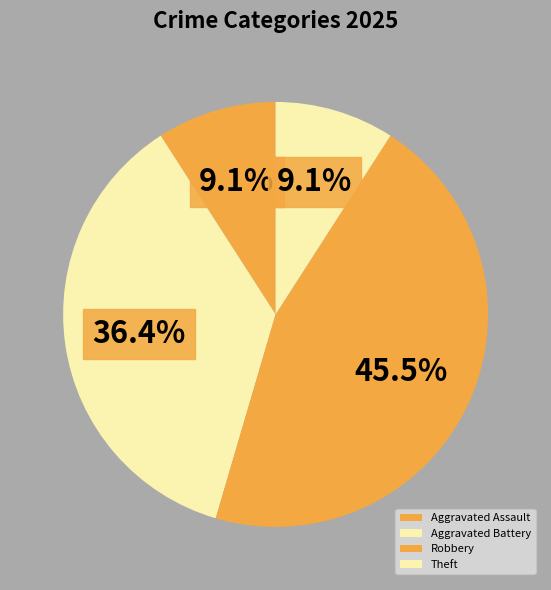

To the nearest percent, what portion does Theft represent?

9%